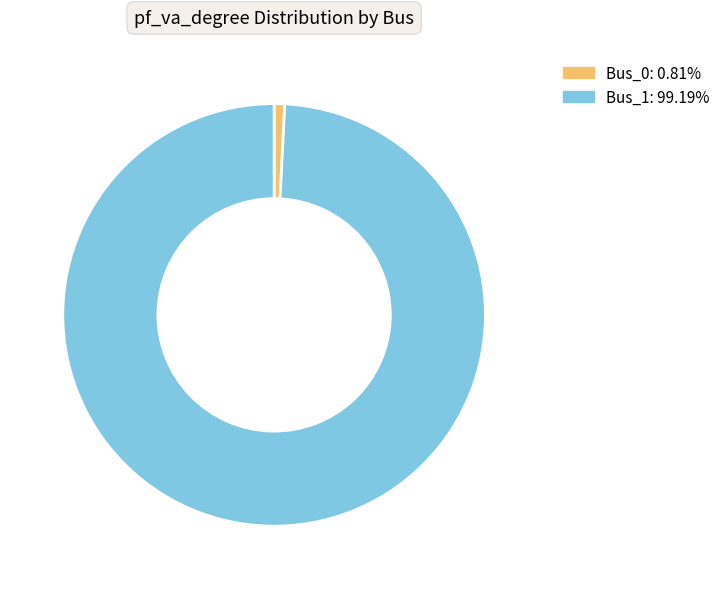

Do Bus_0: 0.81% and Bus_1: 99.19% together represent more than half of the pie?

Yes